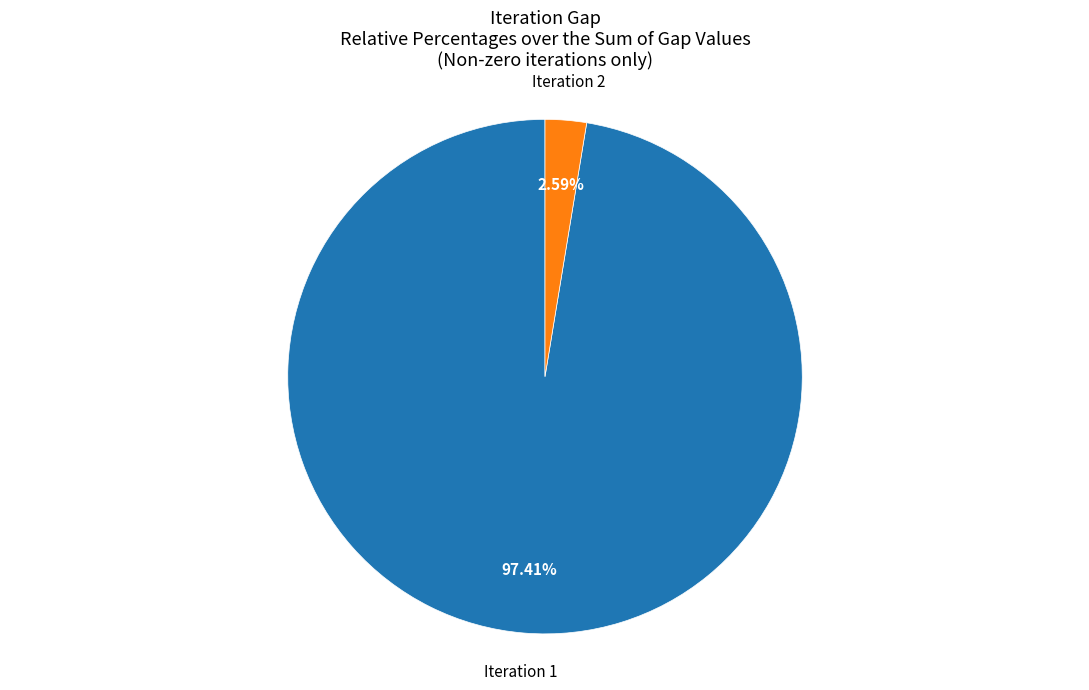

What is the ratio of the value at Iteration 1 to the value at Iteration 2?

37.6